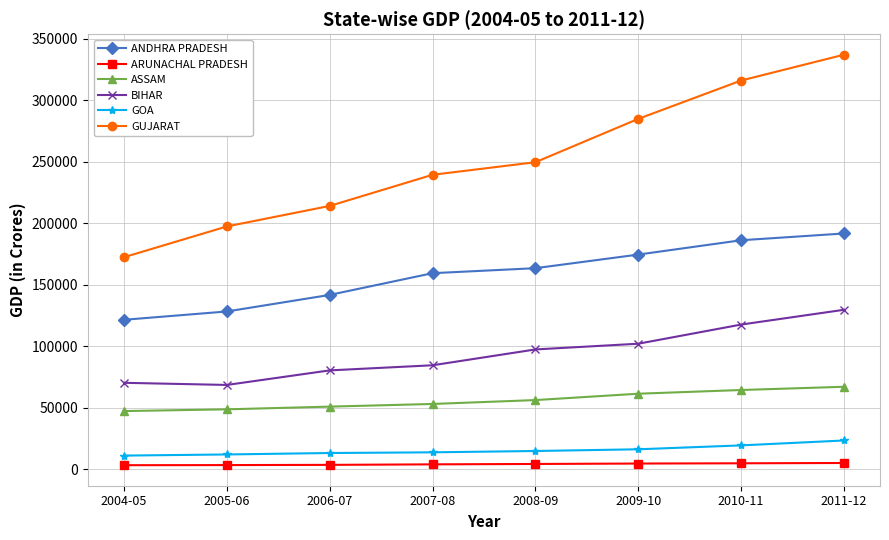

Which category has the highest value in the BIHAR series?

2011-12